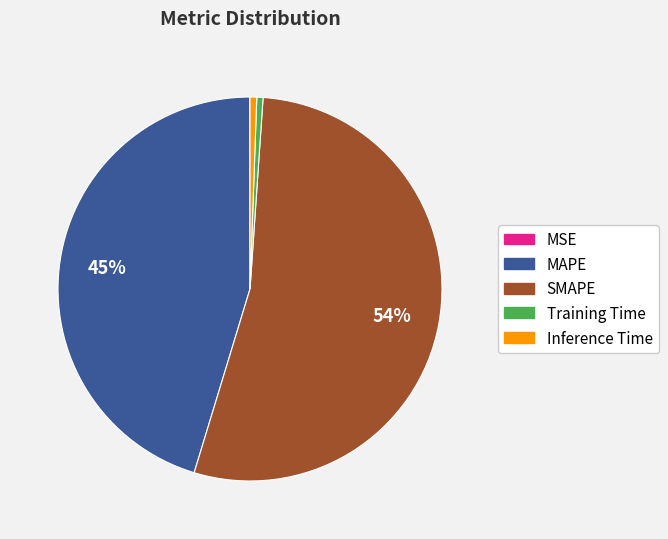

The SMAPE slice represents 62% of the pie. True or false?

False